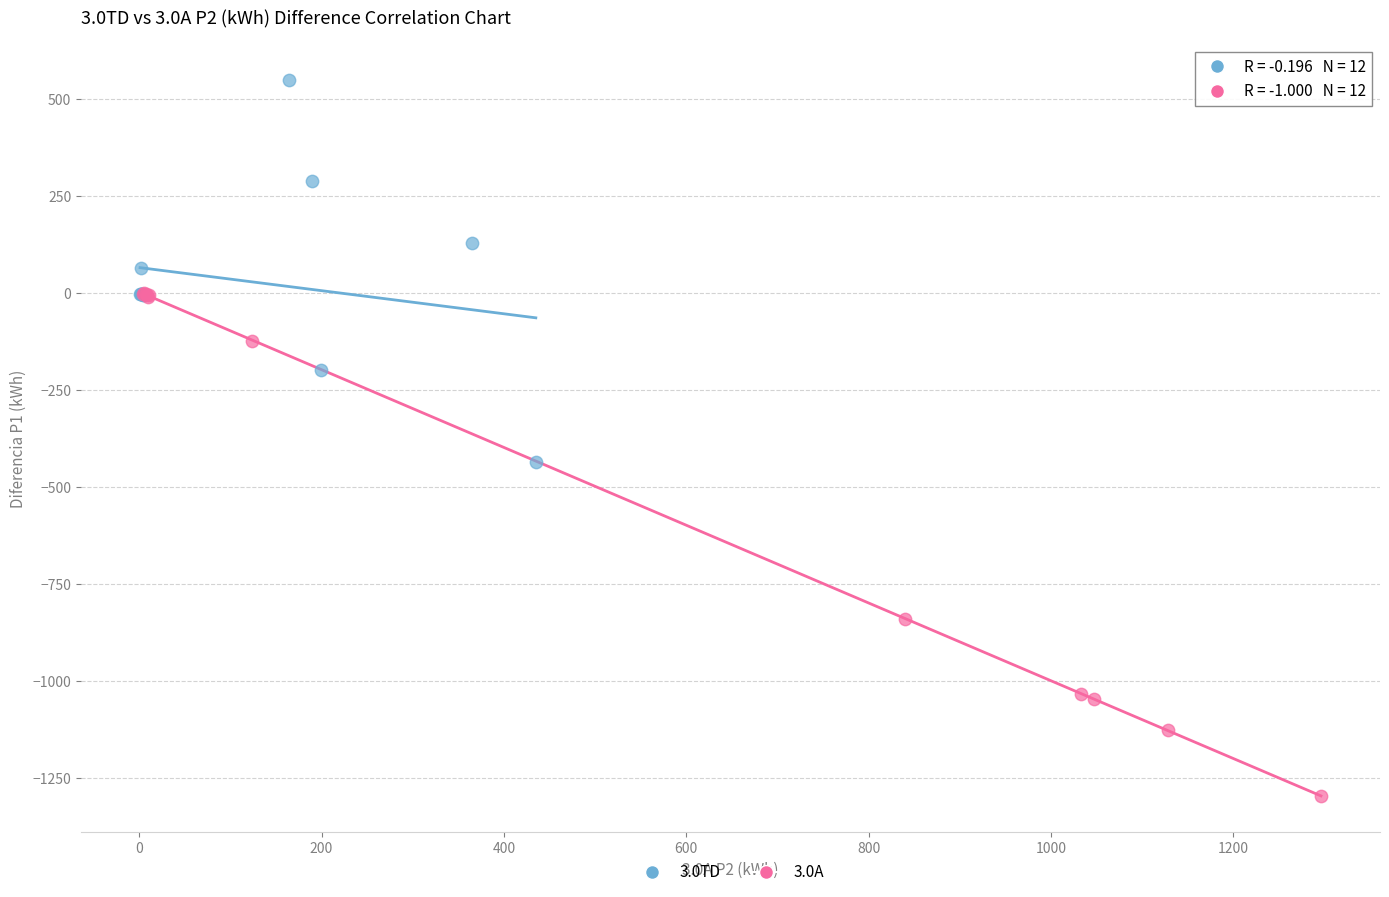

Which series has the widest spread of Y values?

3.0A